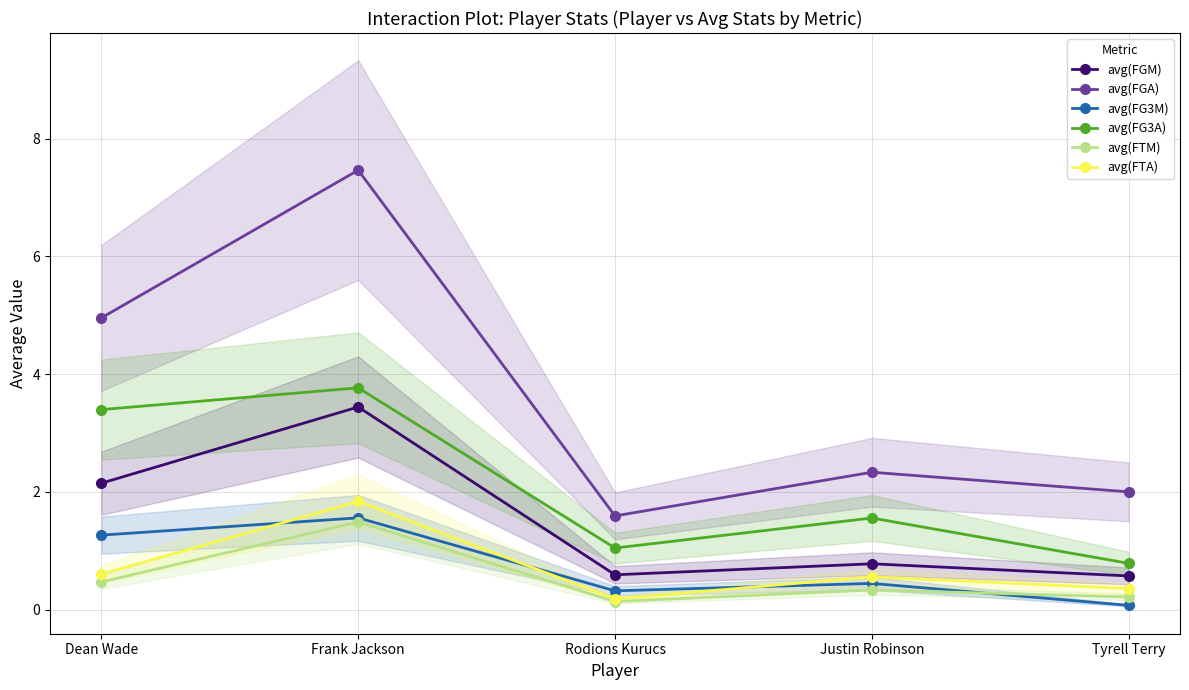

Rank the categories by avg(FG3M) value from lowest to highest.

Tyrell Terry, Rodions Kurucs, Justin Robinson, Dean Wade, Frank Jackson